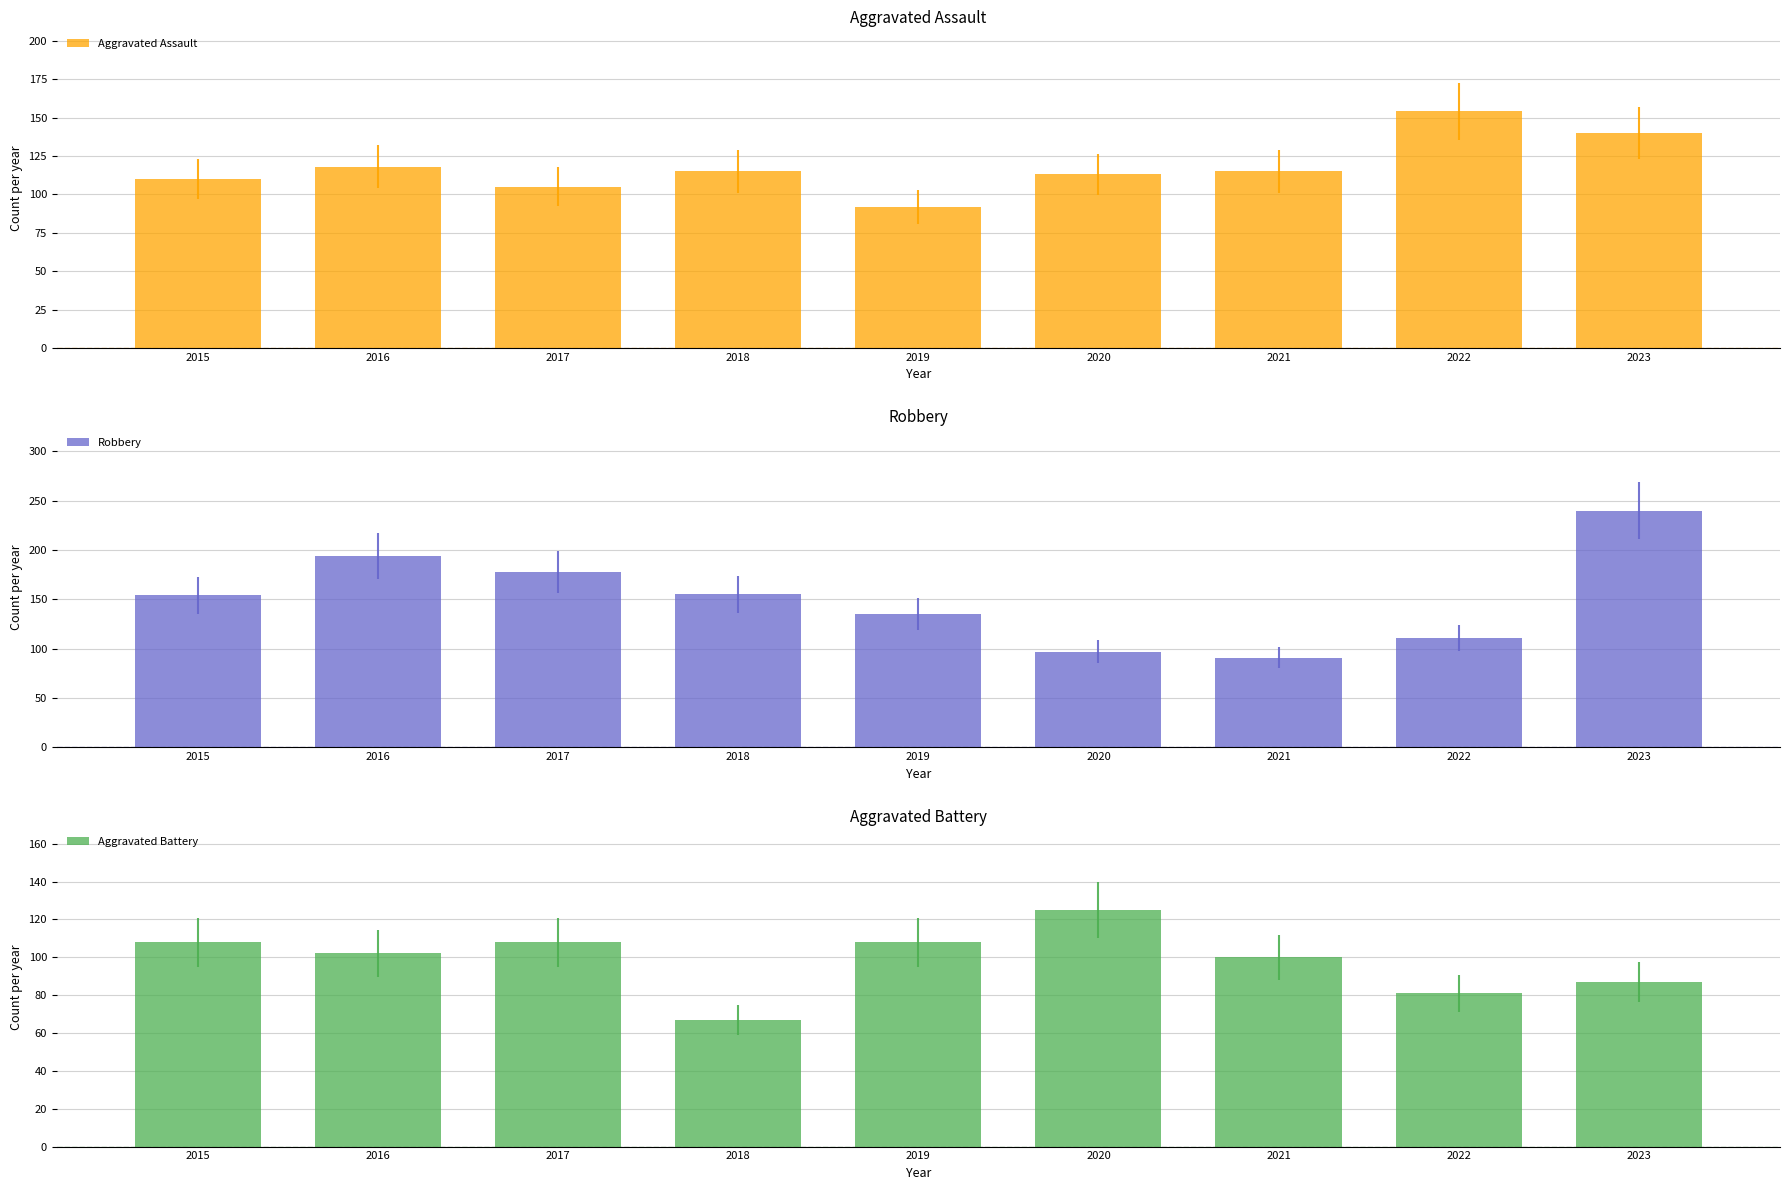

What are all the series names shown in the legend?

Aggravated Assault, Robbery, Aggravated Battery